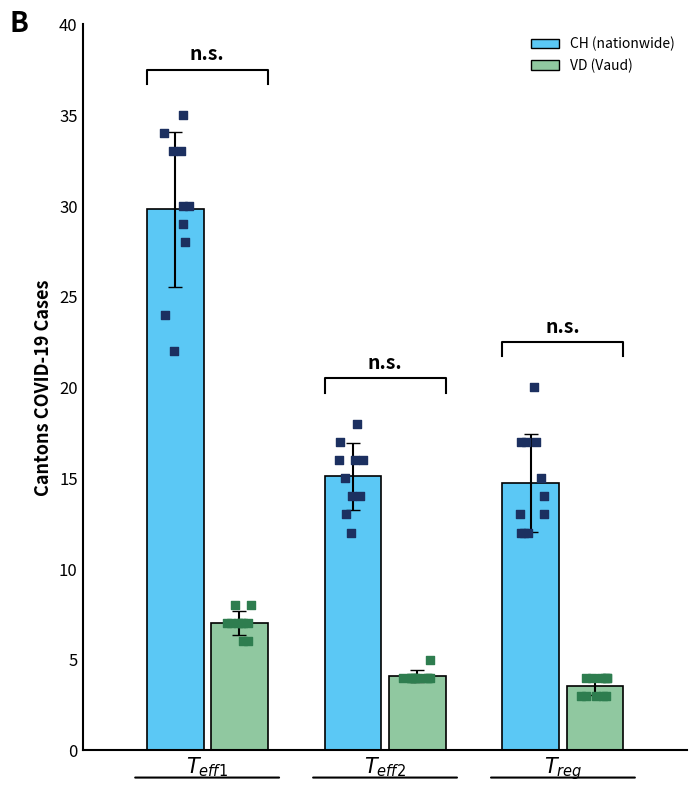

Is the value of CH pts at 3 greater than the value of VD pts at 5?

Yes